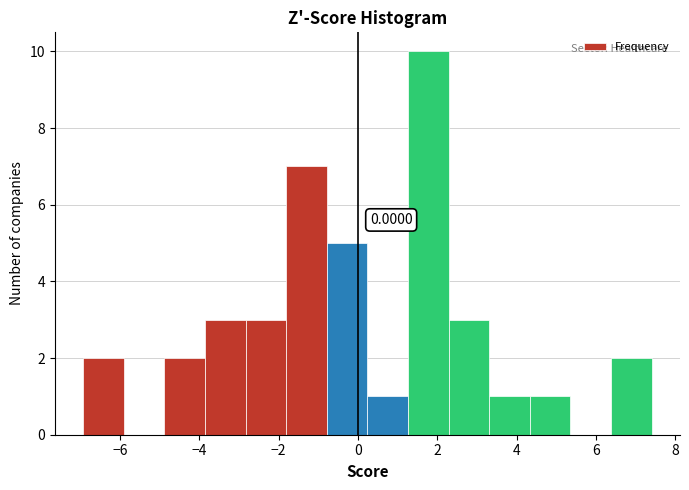

Over which range of the x-axis is the bar tallest?

1.2 to 2.2